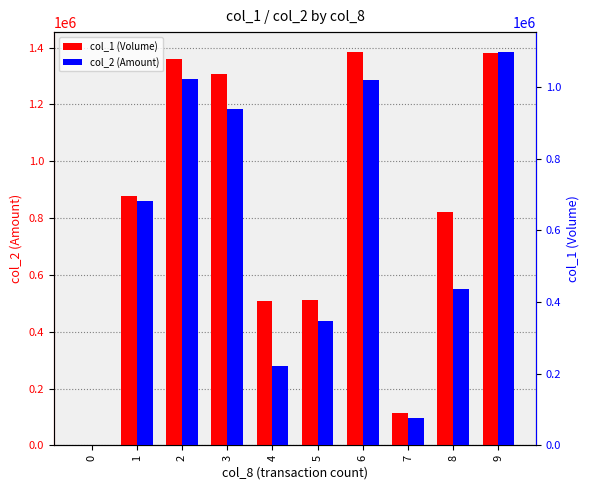

At which category is the sum across all series the highest?

9